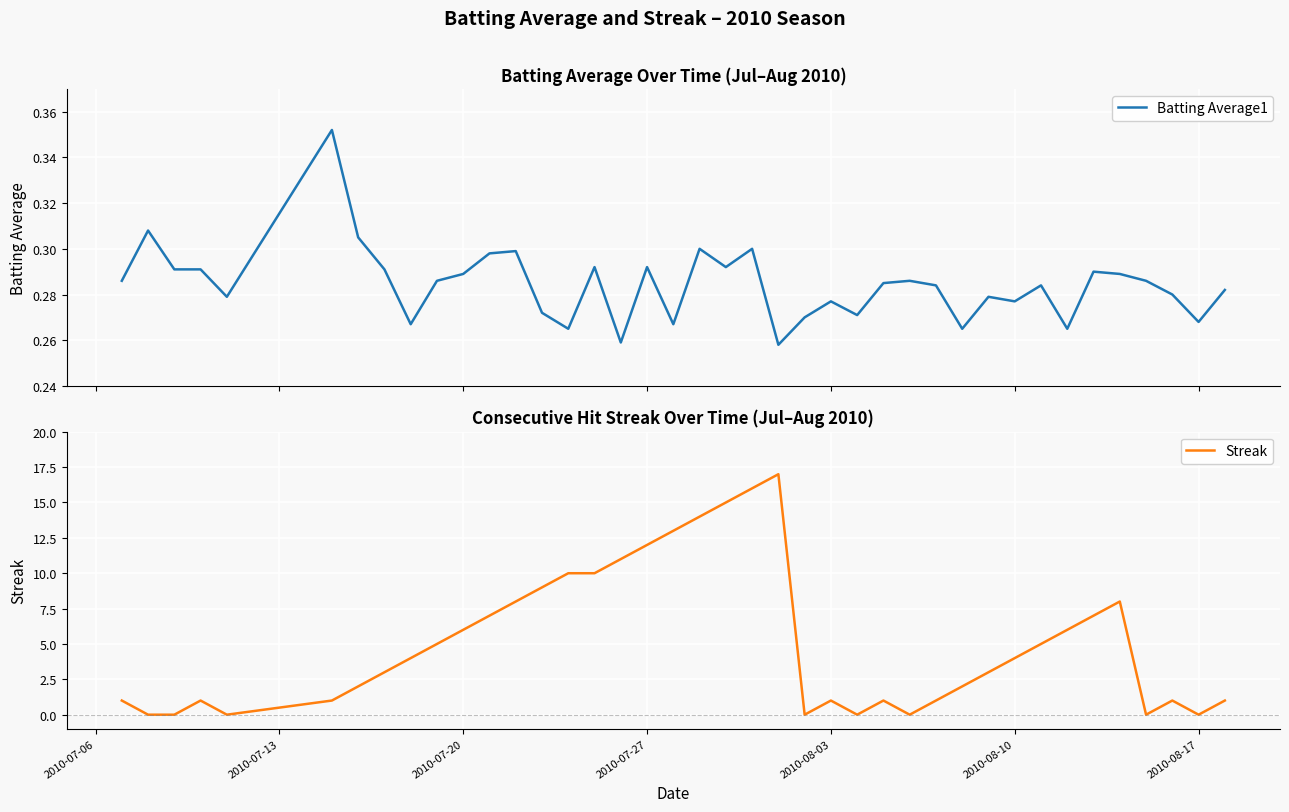

The value of Streak at 2010-08-10 is 4. True or false?

True